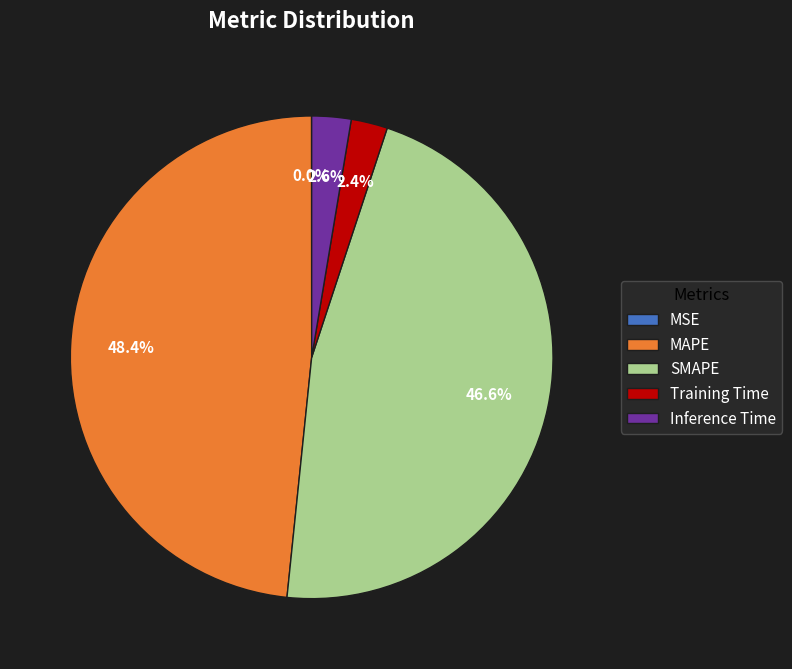

Does MAPE represent more than half of the total?

No